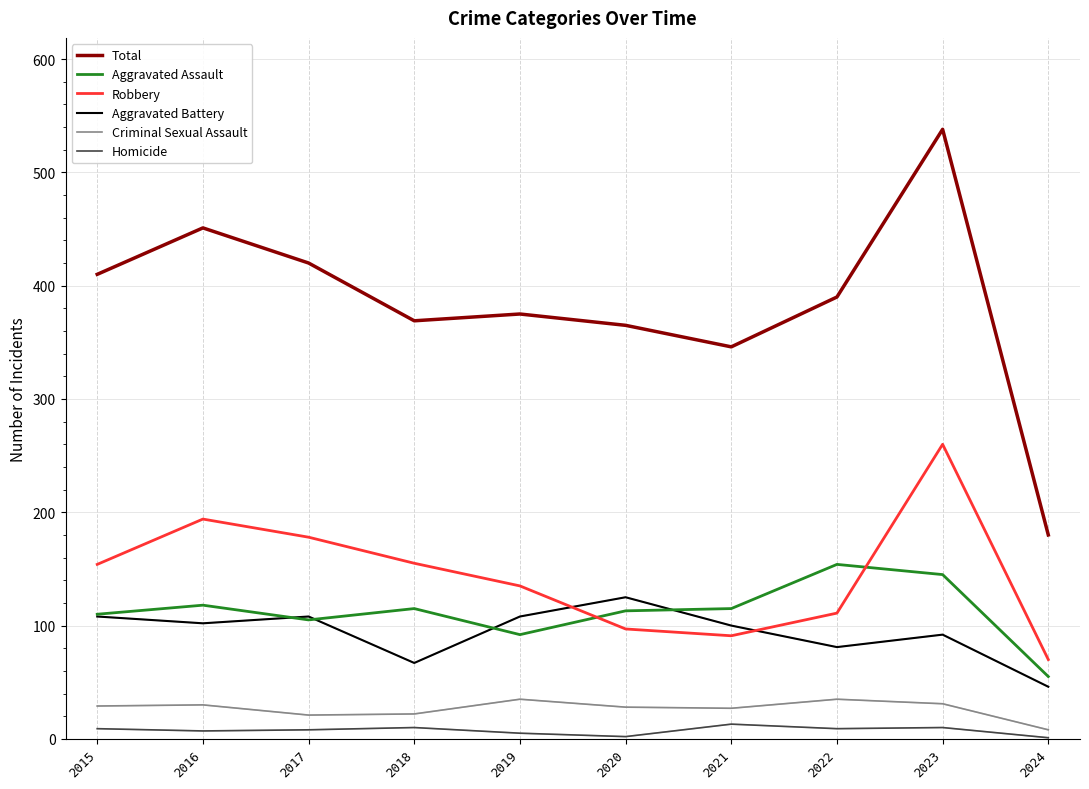

What is the total value across all series at 2021?

692